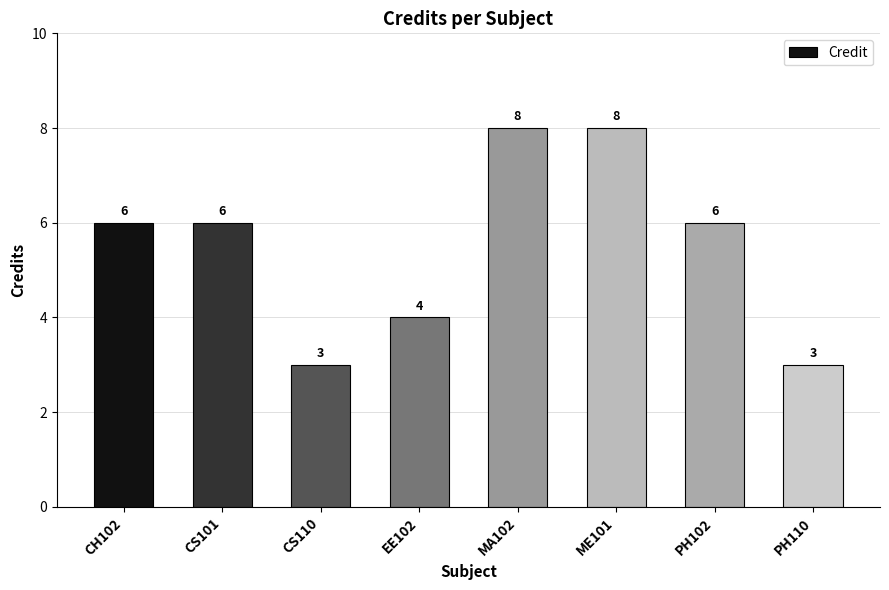

Approximately how many times larger is the value at PH110 compared to CH102?

0.5